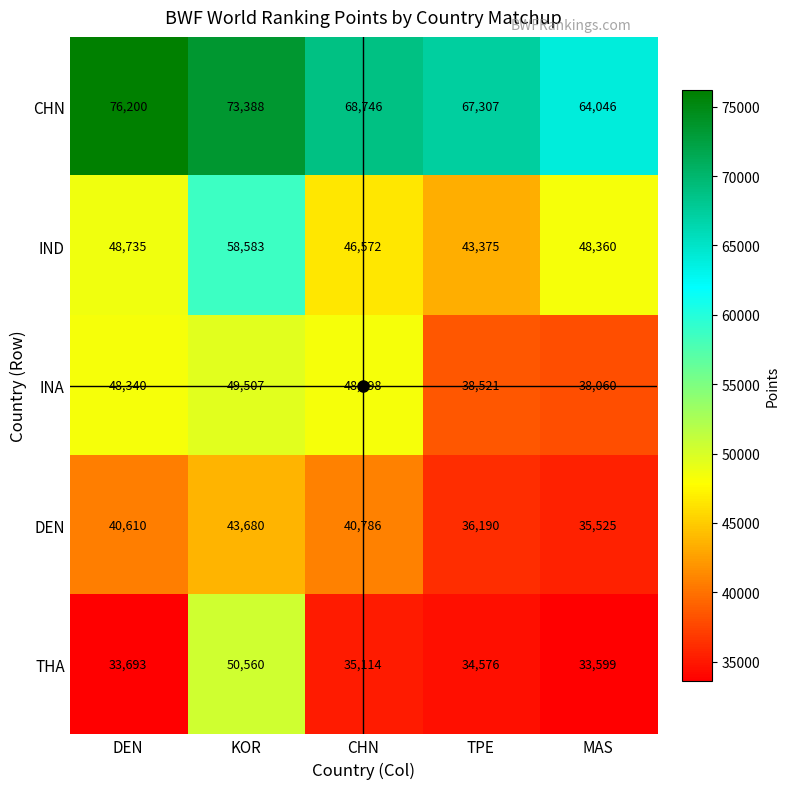

What is the difference between the IND values at TPE and MAS?

4985